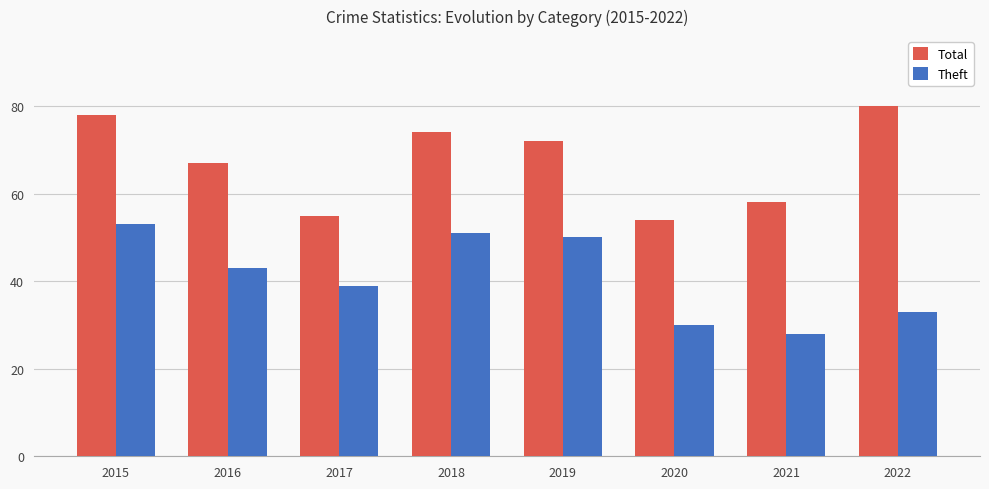

What is the minimum value for Total?

54